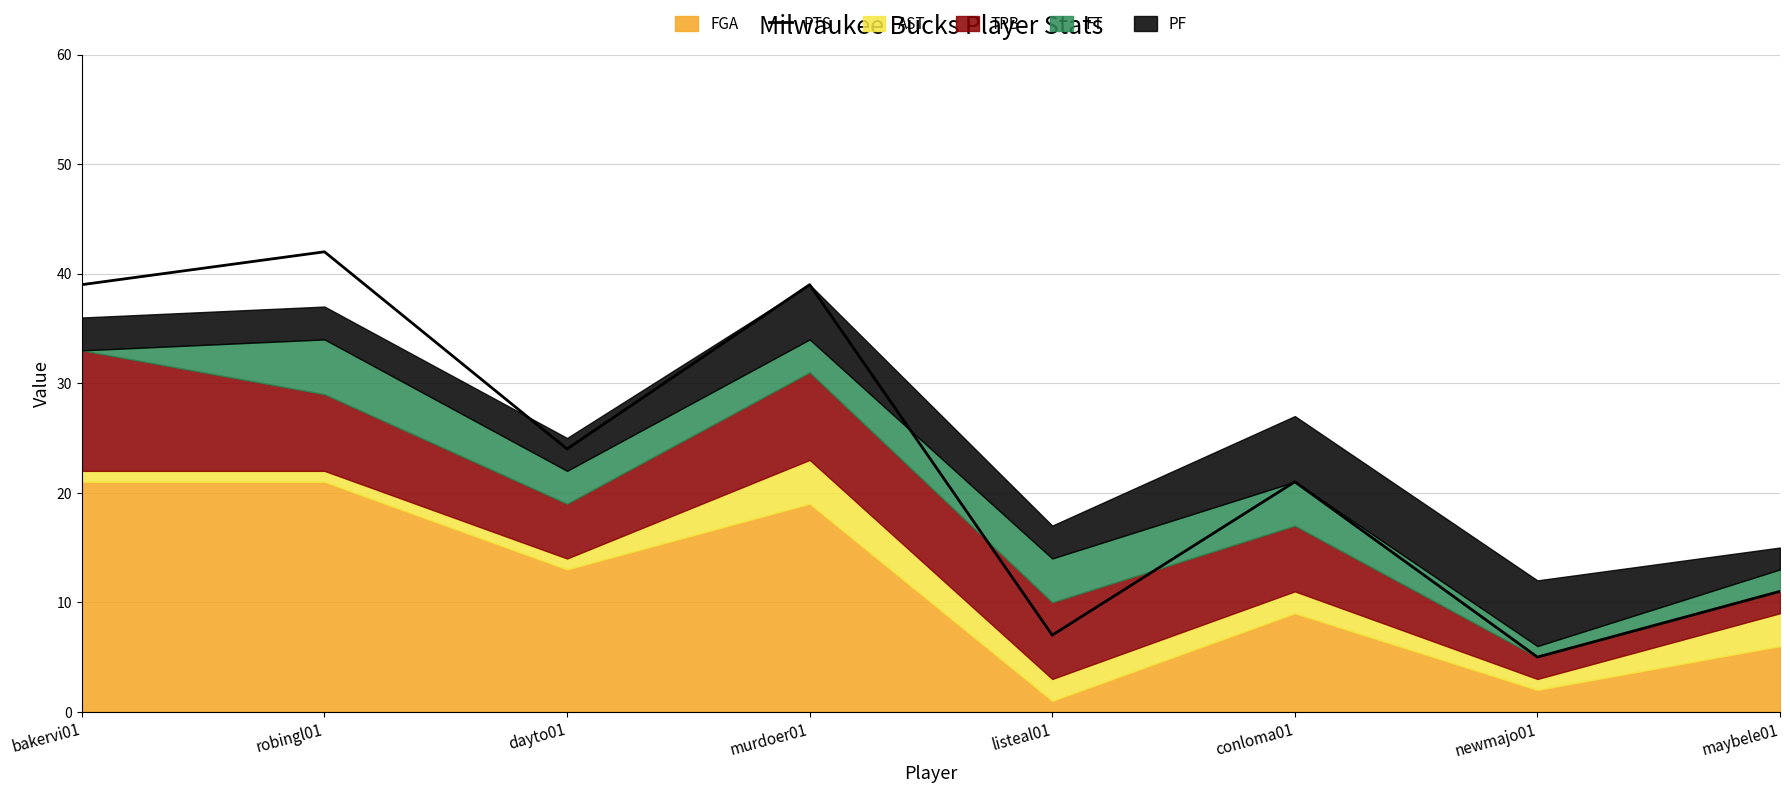

Approximately how many times larger is the value at murdoer01 compared to dayto01?

1.6